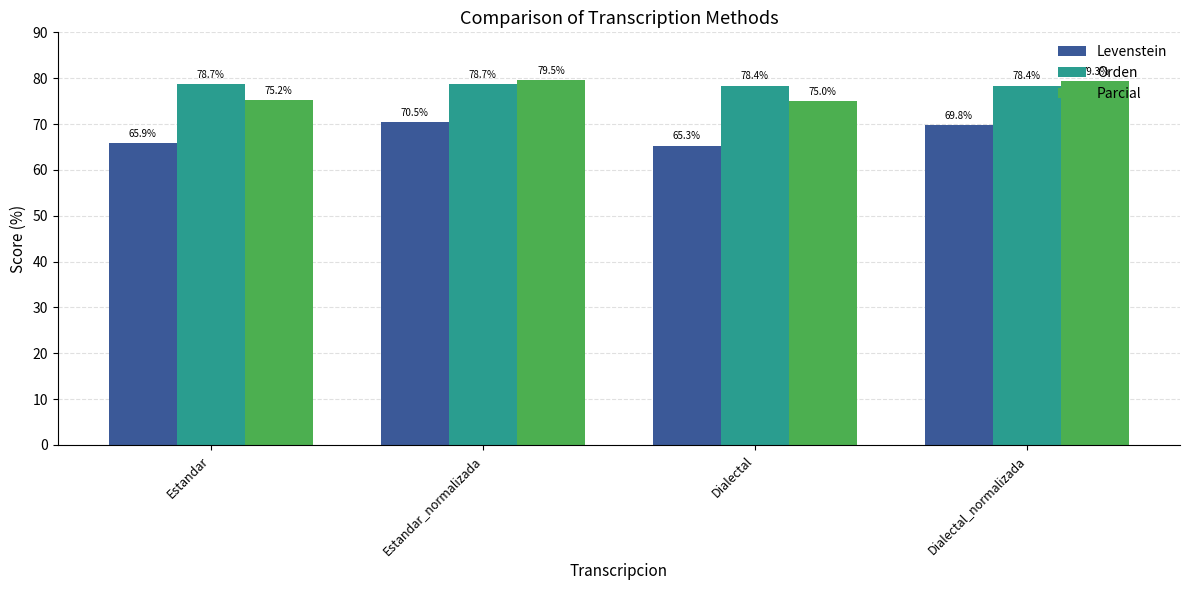

The Levenstein series shows 110.8 at Estandar. True or false?

False